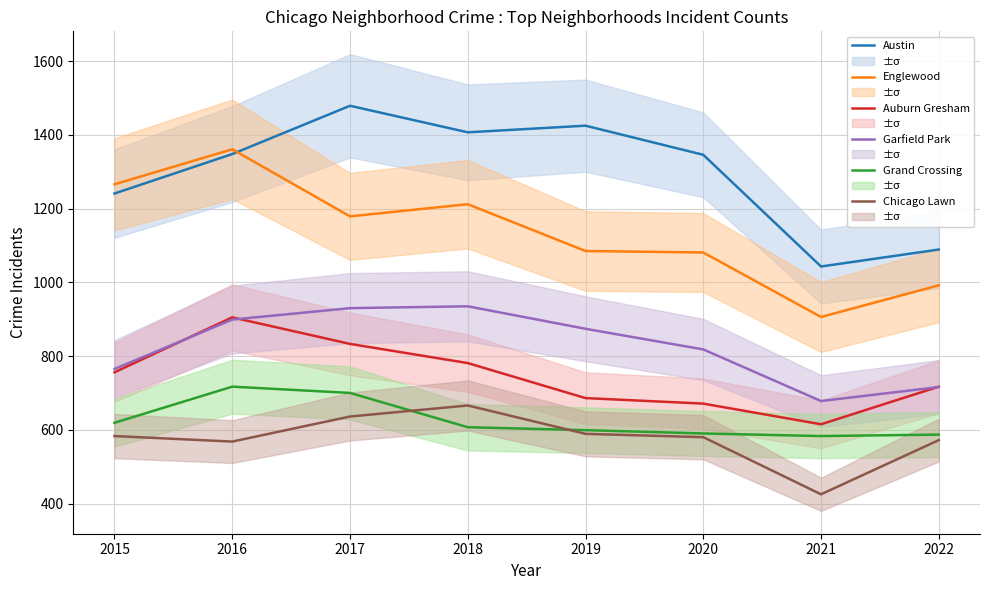

In Englewood, how many points are lower than both neighbors (excluding endpoints)?

2